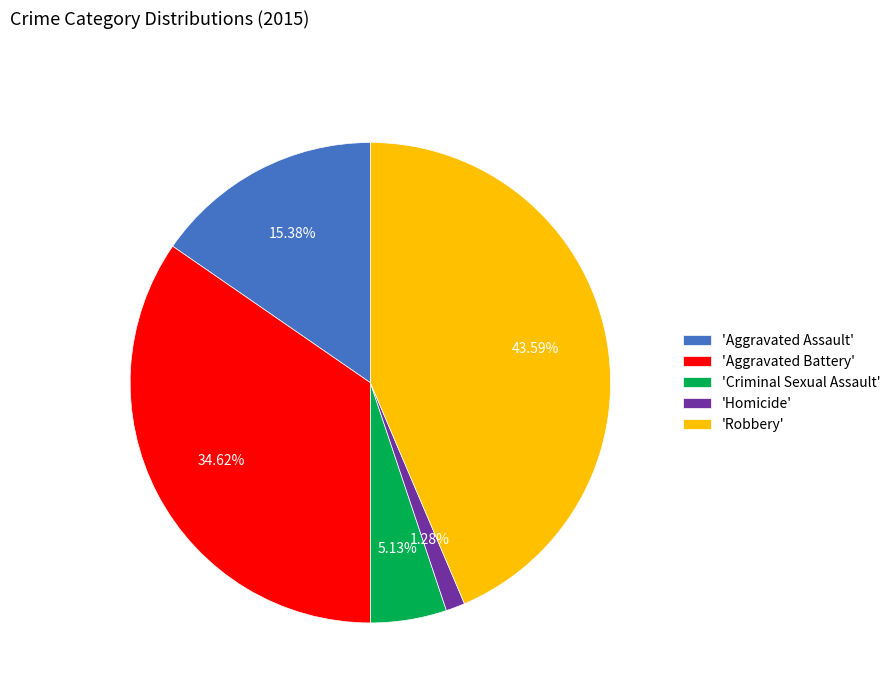

Is there any slice that represents more than half of the pie?

No